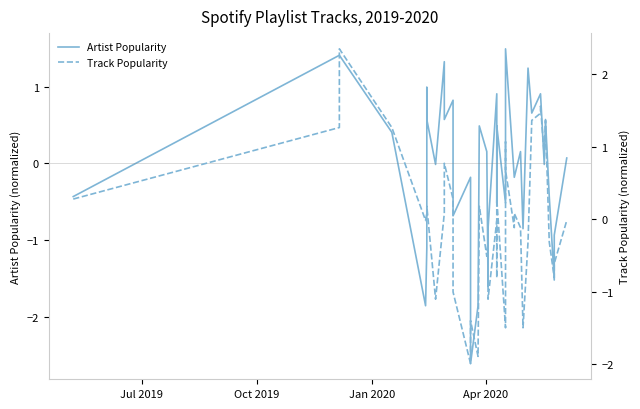

After their last crossing, which series has the higher values: Track Popularity or Artist Popularity?

Artist Popularity